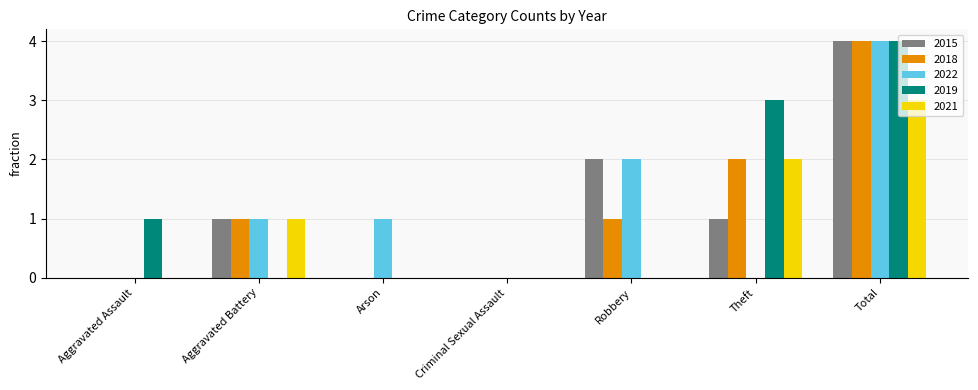

What is the maximum value for 2021?

3